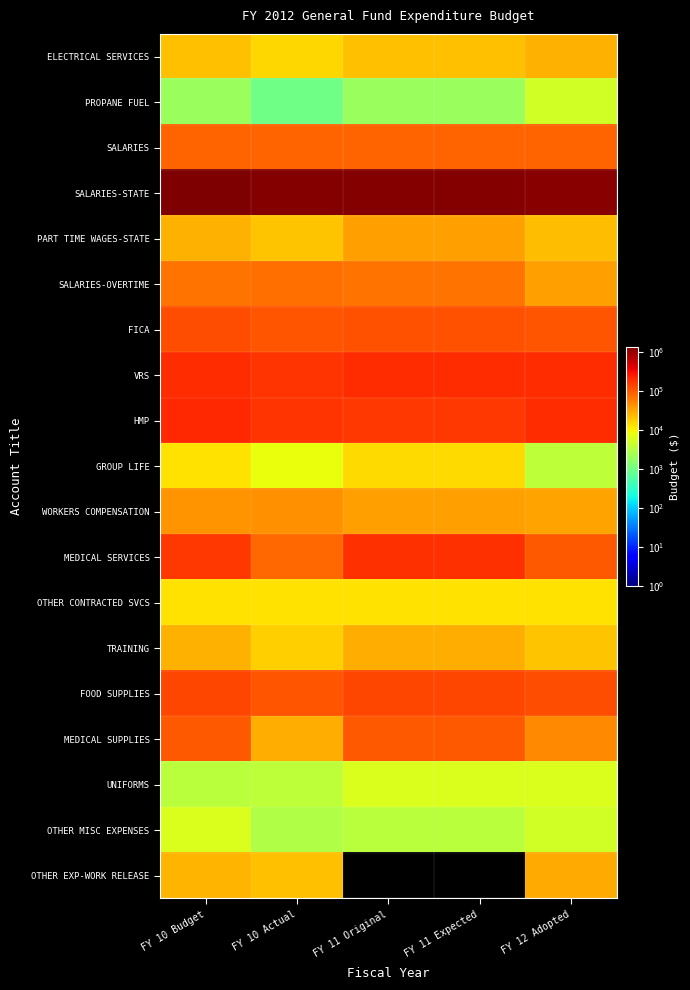

Reading right to left, what are all the values shown in this chart?

ELECTRICAL SERVICES: FY 12 Adopted=27189	FY 11 Expected=21000	FY 11 Original=21000	FY 10 Actual=15309	FY 10 Budget=21000
PROPANE FUEL: FY 12 Adopted=5000	FY 11 Expected=2000	FY 11 Original=2000	FY 10 Actual=966	FY 10 Budget=2000
SALARIES: FY 12 Adopted=83605	FY 11 Expected=83605	FY 11 Original=83605	FY 10 Actual=83605	FY 10 Budget=83605
SALARIES-STATE: FY 12 Adopted=1228355	FY 11 Expected=1255798	FY 11 Original=1255798	FY 10 Actual=1268376	FY 10 Budget=1379207
PART TIME WAGES-STATE: FY 12 Adopted=22328	FY 11 Expected=34320	FY 11 Original=34320	FY 10 Actual=20577	FY 10 Budget=27090
SALARIES-OVERTIME: FY 12 Adopted=35000	FY 11 Expected=69000	FY 11 Original=69000	FY 10 Actual=72350	FY 10 Budget=69000
FICA: FY 12 Adopted=104751	FY 11 Expected=110368	FY 11 Original=110368	FY 10 Actual=104665	FY 10 Budget=119503
VRS: FY 12 Adopted=189185	FY 11 Expected=193142	FY 11 Original=193142	FY 10 Actual=174385	FY 10 Budget=192652
HMP: FY 12 Adopted=198461	FY 11 Expected=167328	FY 11 Original=167328	FY 10 Actual=170740	FY 10 Budget=206621
GROUP LIFE: FY 12 Adopted=3673	FY 11 Expected=14867	FY 11 Original=14867	FY 10 Actual=7963	FY 10 Budget=13019
WORKERS COMPENSATION: FY 12 Adopted=33558	FY 11 Expected=35372	FY 11 Original=35372	FY 10 Actual=43251	FY 10 Budget=42355
MEDICAL SERVICES: FY 12 Adopted=100000	FY 11 Expected=186000	FY 11 Original=186000	FY 10 Actual=80268	FY 10 Budget=165000
OTHER CONTRACTED SVCS: FY 12 Adopted=12800	FY 11 Expected=12800	FY 11 Original=12800	FY 10 Actual=12800	FY 10 Budget=12800
TRAINING: FY 12 Adopted=20000	FY 11 Expected=28476	FY 11 Original=28476	FY 10 Actual=17168	FY 10 Budget=26976
FOOD SUPPLIES: FY 12 Adopted=118000	FY 11 Expected=135000	FY 11 Original=135000	FY 10 Actual=108671	FY 10 Budget=135000
MEDICAL SUPPLIES: FY 12 Adopted=50000	FY 11 Expected=98000	FY 11 Original=98000	FY 10 Actual=28618	FY 10 Budget=98000
UNIFORMS: FY 12 Adopted=6000	FY 11 Expected=6000	FY 11 Original=6000	FY 10 Actual=3730	FY 10 Budget=3500
OTHER MISC EXPENSES: FY 12 Adopted=5000	FY 11 Expected=3500	FY 11 Original=3500	FY 10 Actual=2954	FY 10 Budget=6000
OTHER EXP-WORK RELEASE: FY 12 Adopted=30000	FY 11 Expected=0	FY 11 Original=0	FY 10 Actual=20827	FY 10 Budget=25000